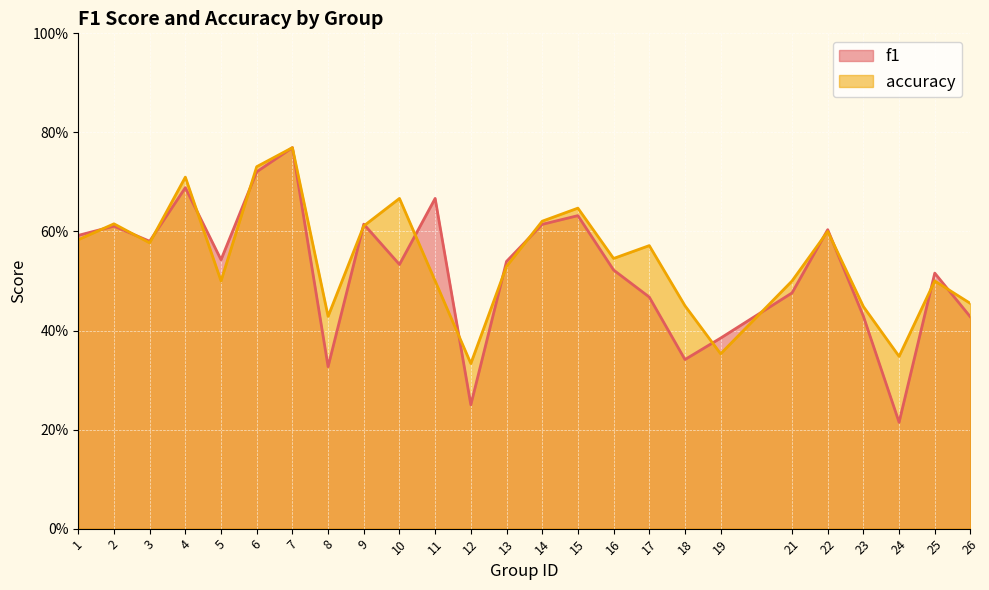

List the series in order of their peak value, highest first.

f1, accuracy